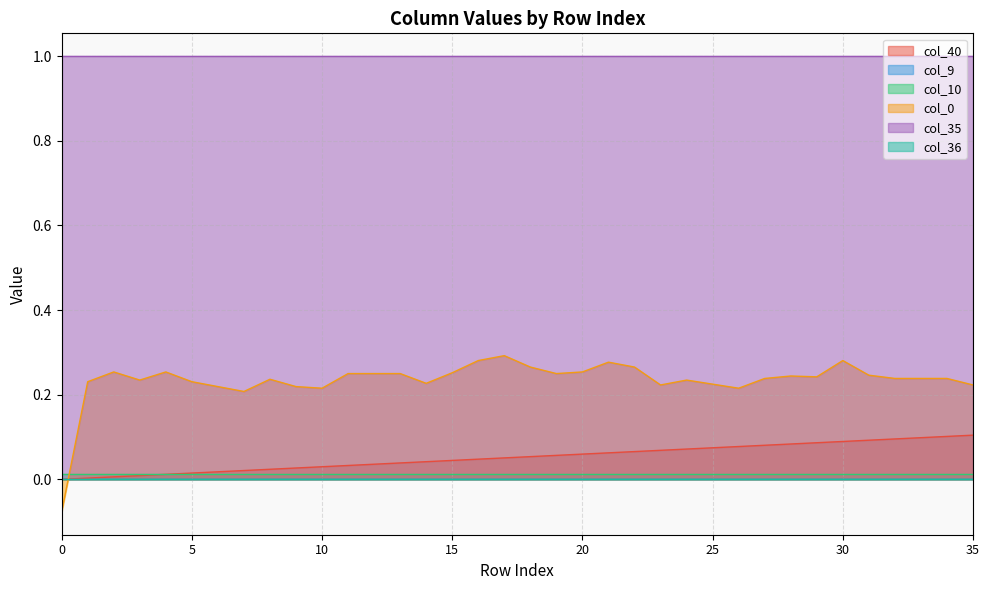

At how many categories does at least one series exceed 0?

36